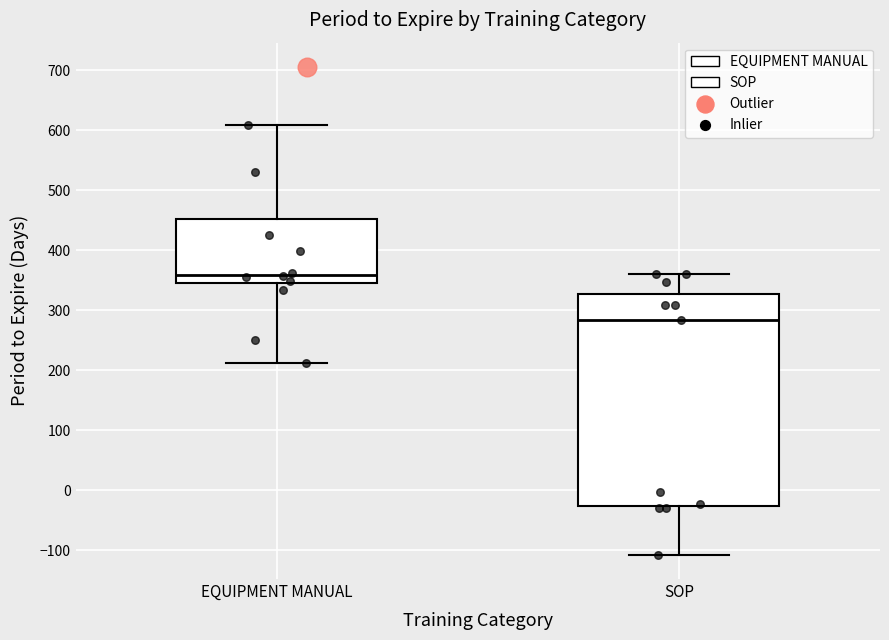

Which box is the tallest, from its lower edge to its upper edge?

SOP